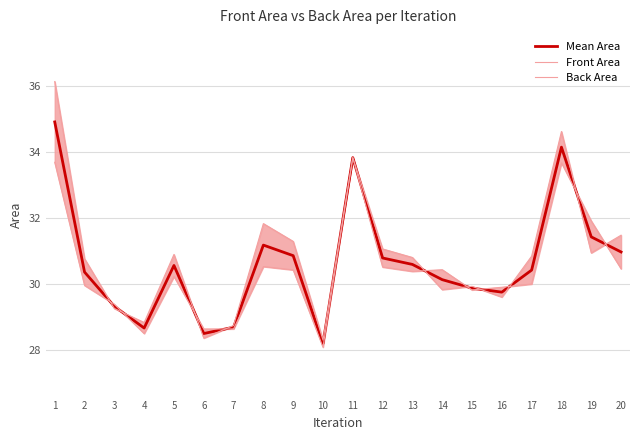

How many interior local valleys does the Mean Area series have?

4